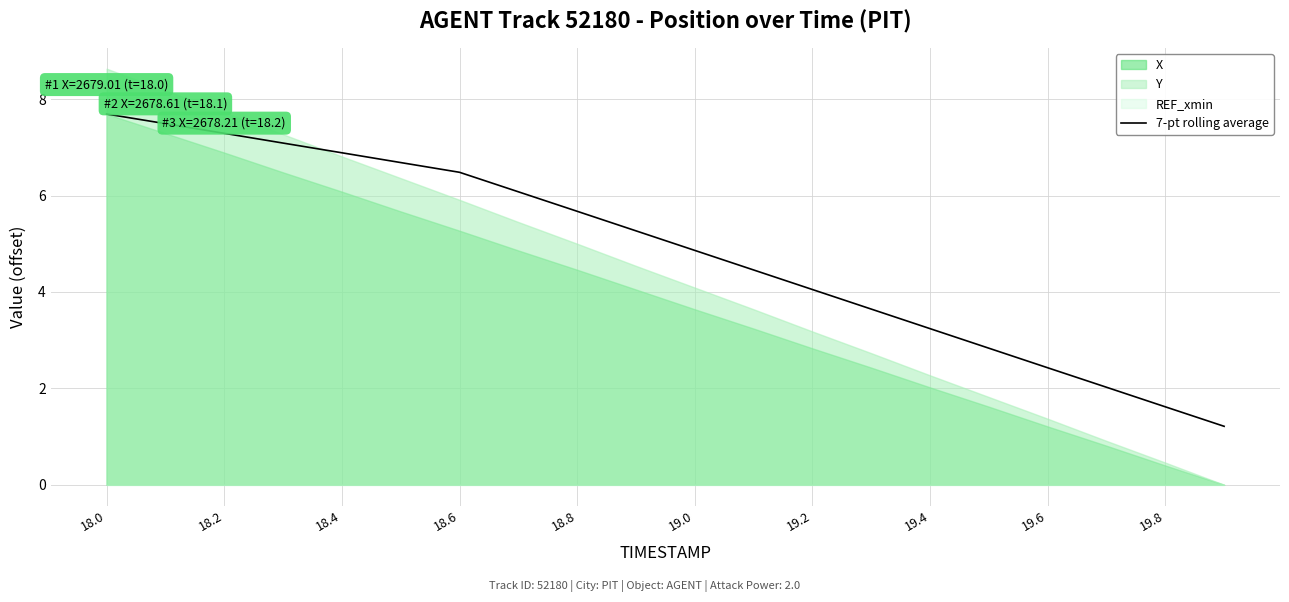

True or false: there are more than 1 points higher than both neighbors.

False